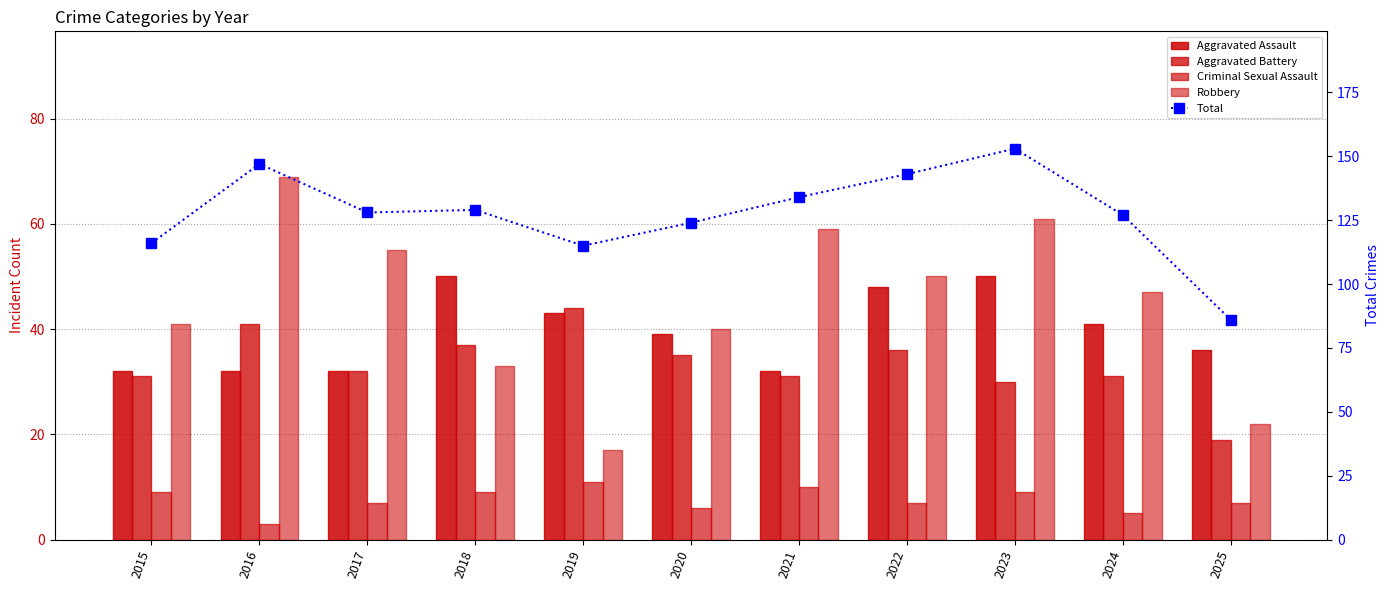

How many data points in Criminal Sexual Assault are above 7?

5